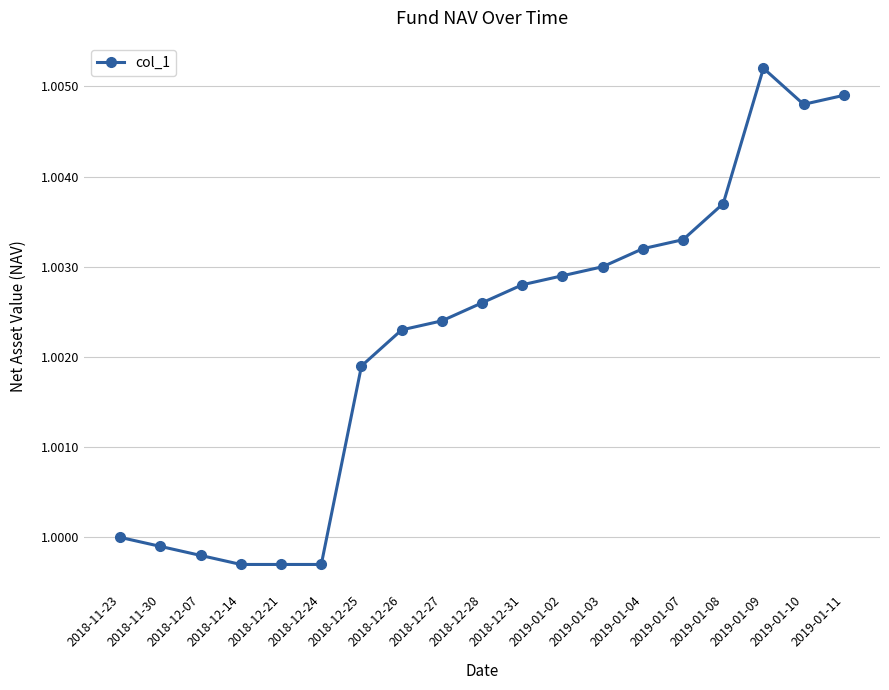

Which label corresponds to the largest value in the chart?

2019-01-09